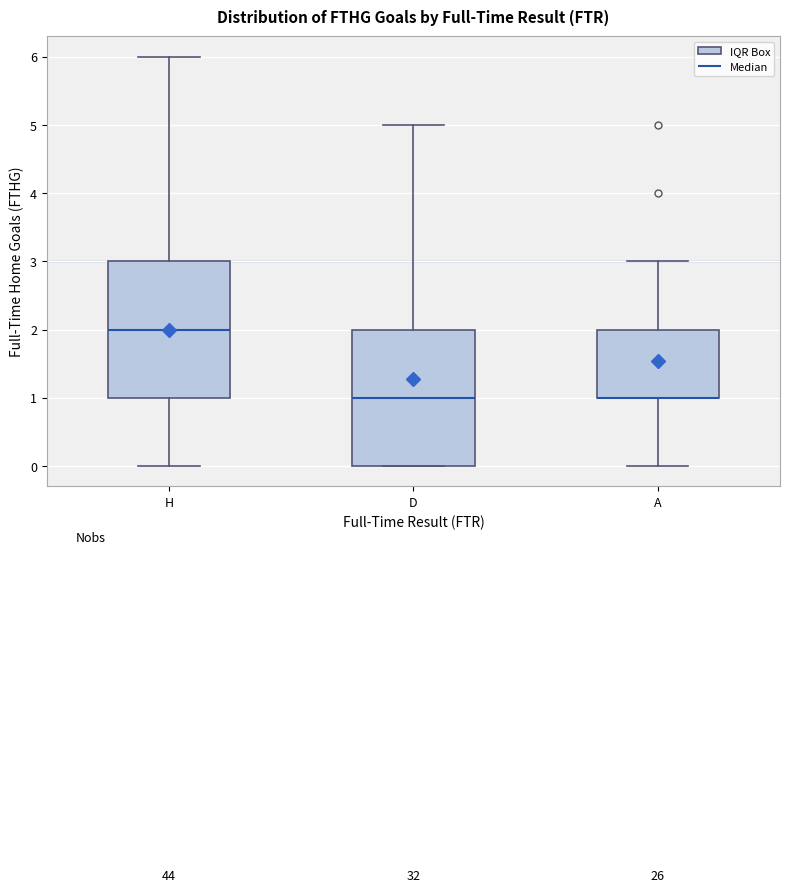

Where is the lower edge of the box for D on the y-axis? The values are not printed on the chart, so give them approximately, as read against the axis.

0